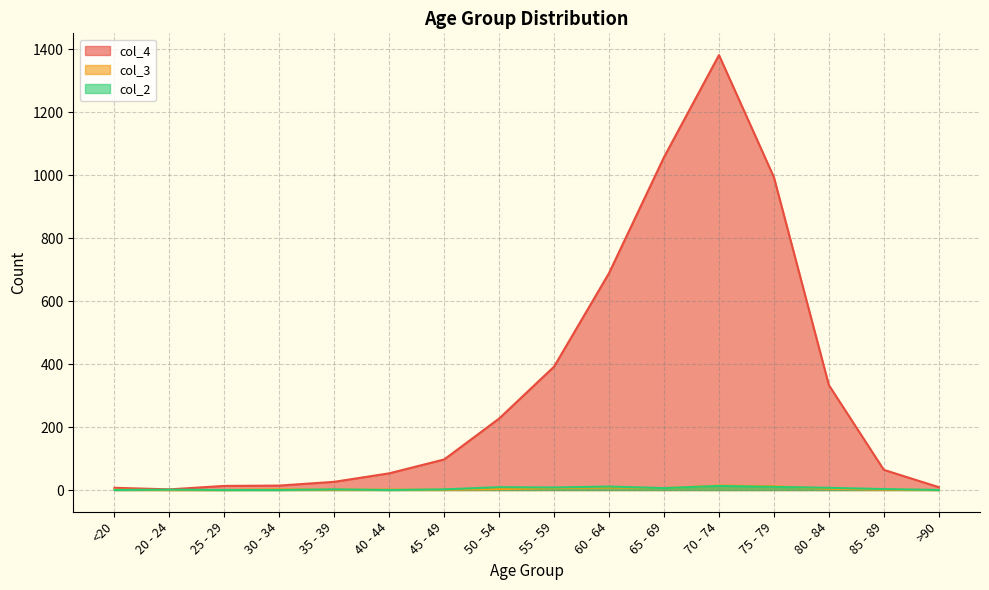

True or false: col_2 has a value of 6 at 65 - 69.

True